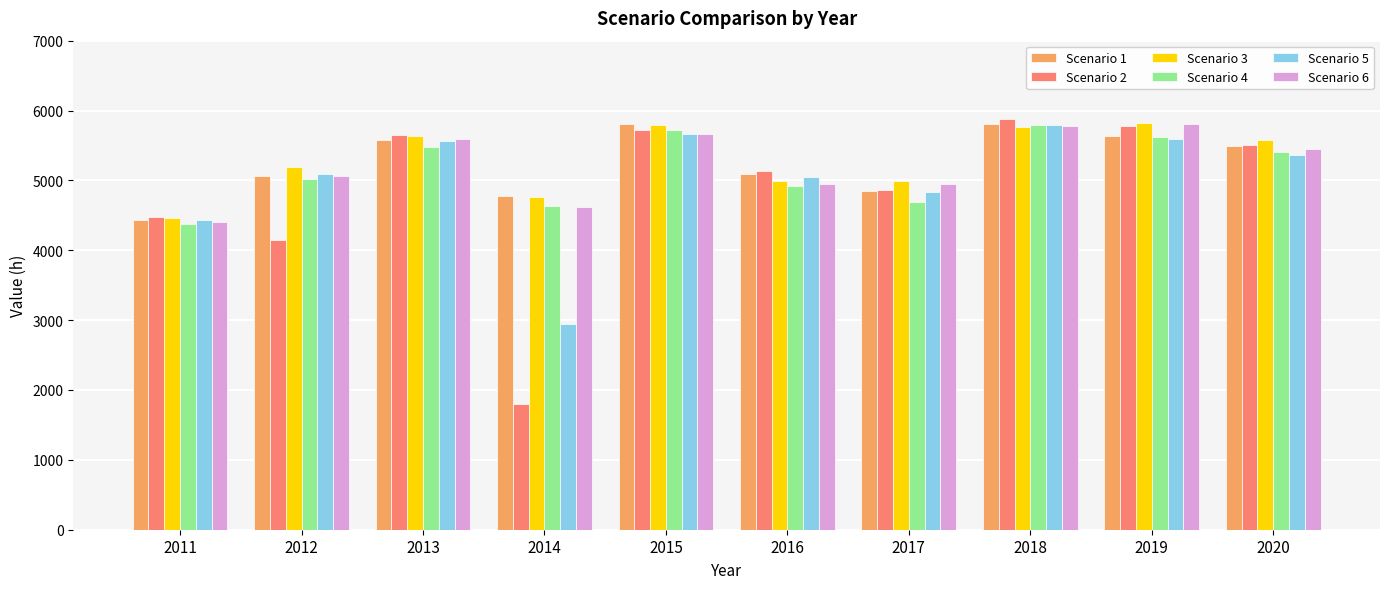

The Scenario 3 series shows 5769 at 2018. True or false?

True